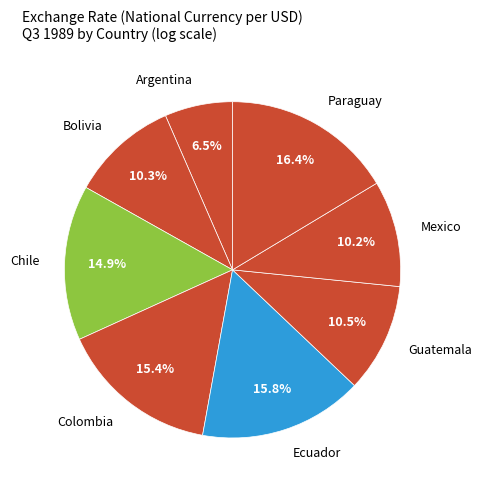

Count the number of slices in the pie.

8